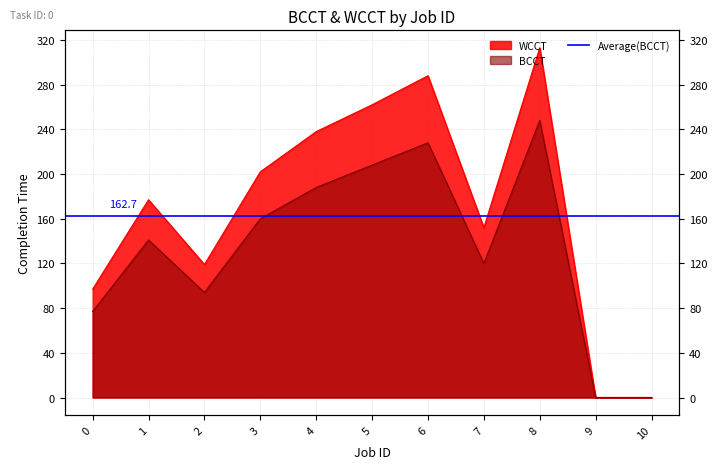

True or false: BCCT and WCCT intersect in this chart.

False